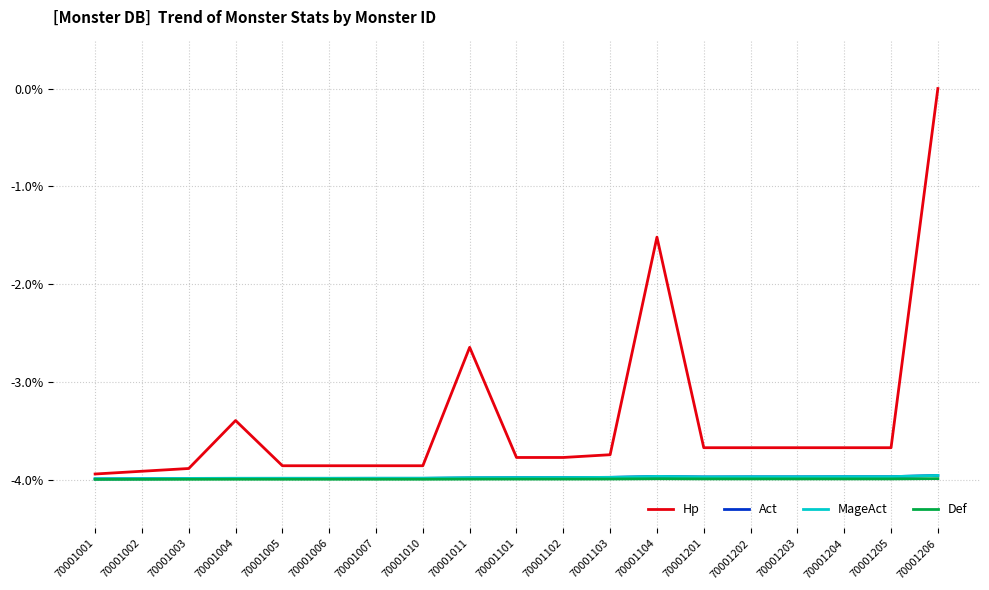

What is the sum of the Hp values at 70001203 and 70001201?

-7.3